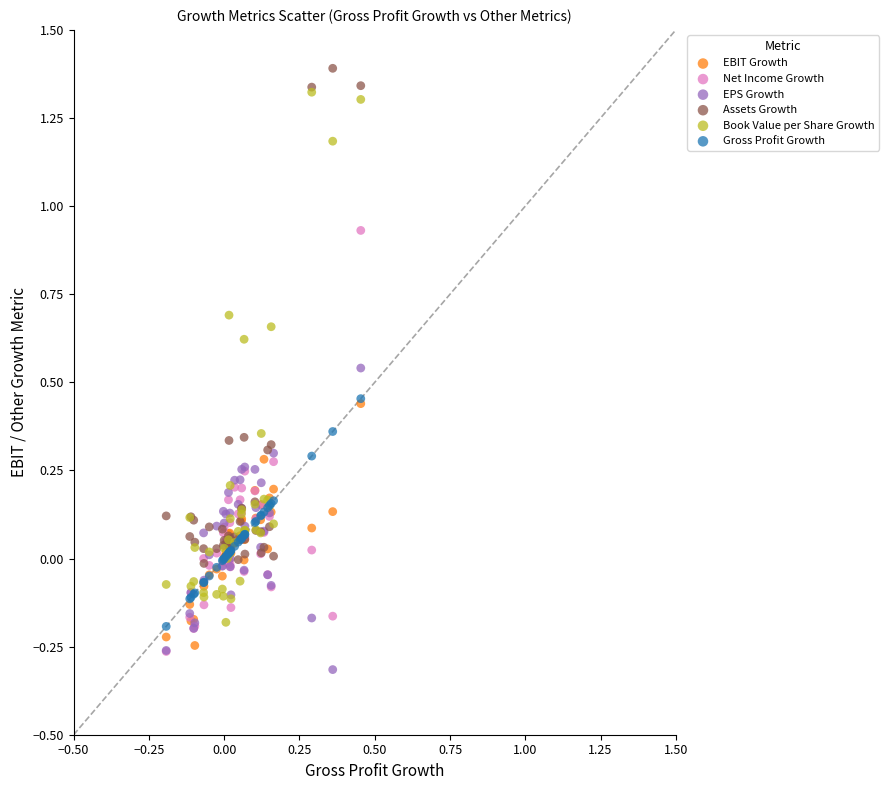

Which series contains the highest Y value?

Assets Growth